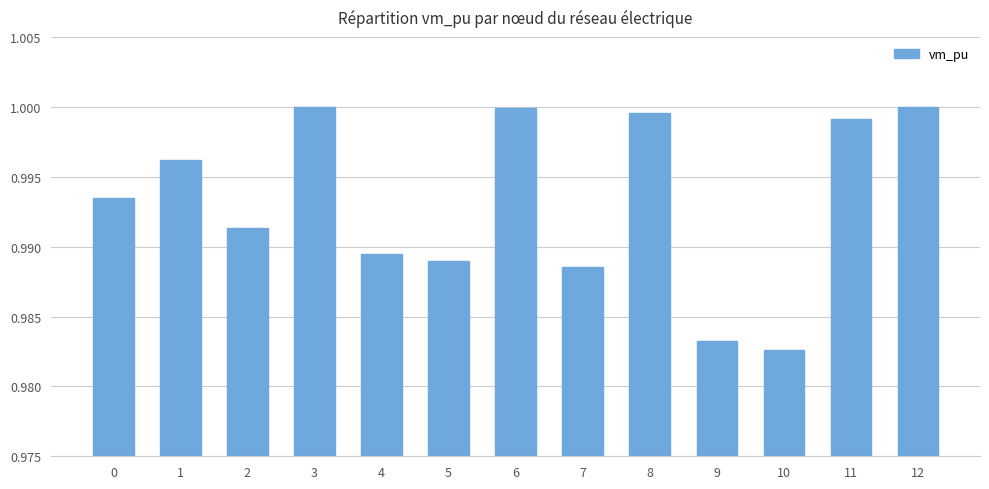

What is the sum of the values at 5 and 7?

2.0